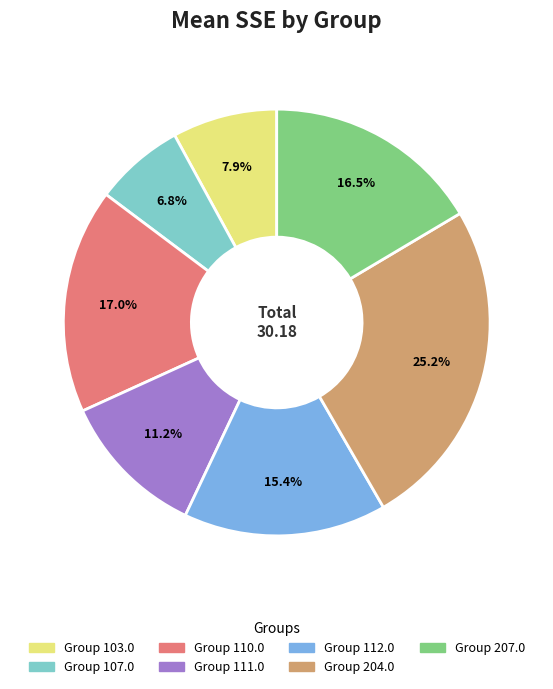

Does any single category account for the majority?

No